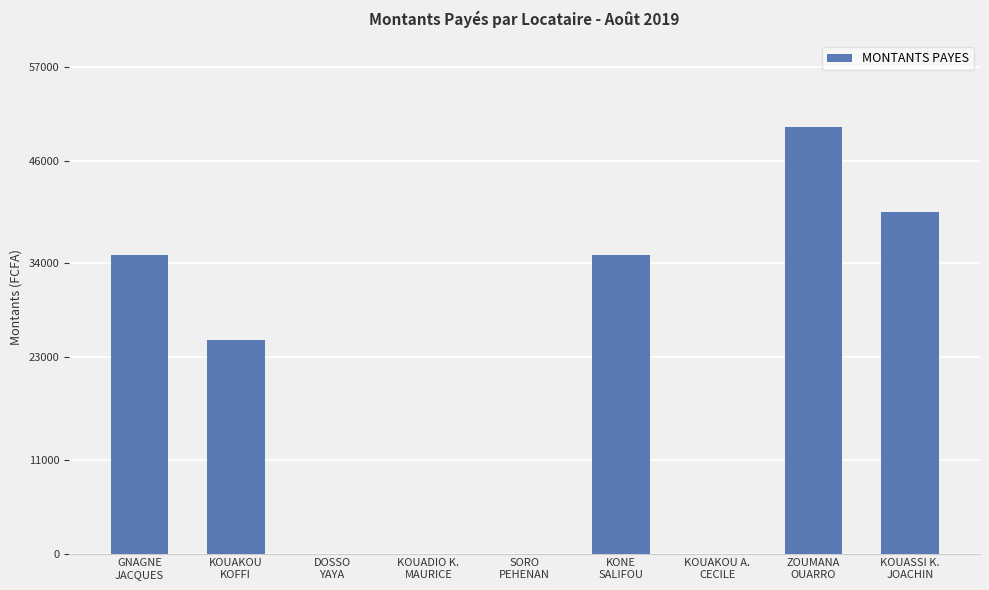

What is the greatest value displayed?

50000